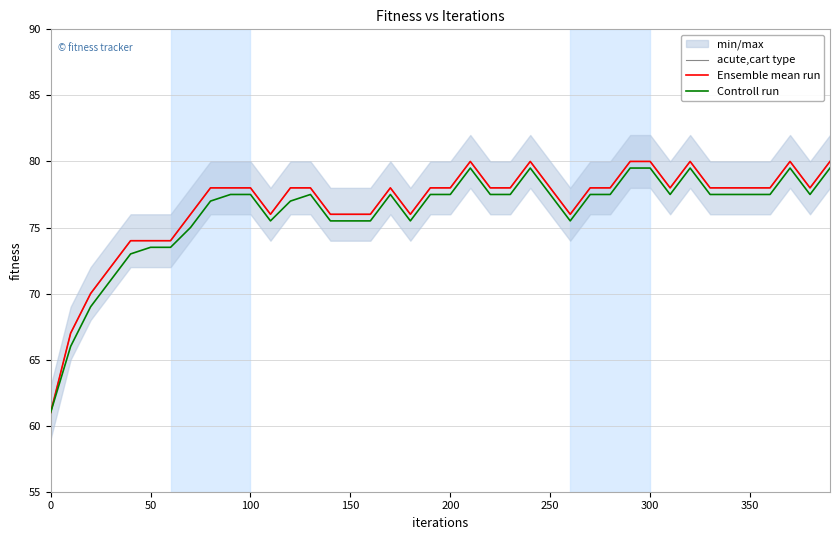

What is the smallest value displayed?

61.0